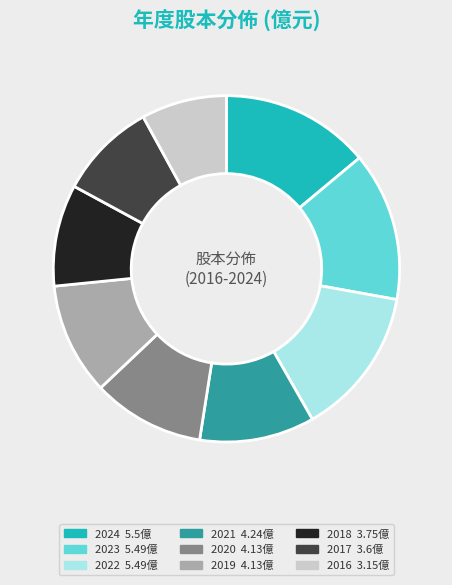

True or false: 2023 accounts for 9% of the total.

False